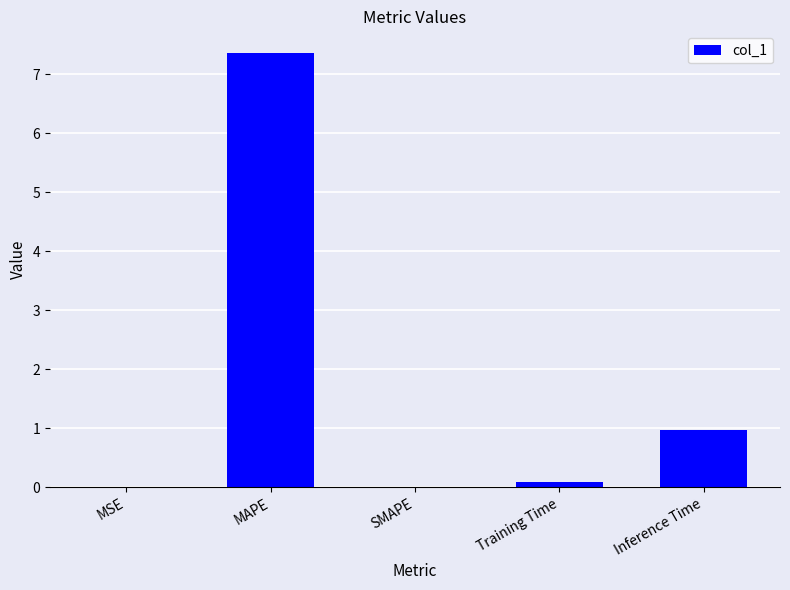

The chart shows a value of 0.0 at SMAPE. True or false?

True